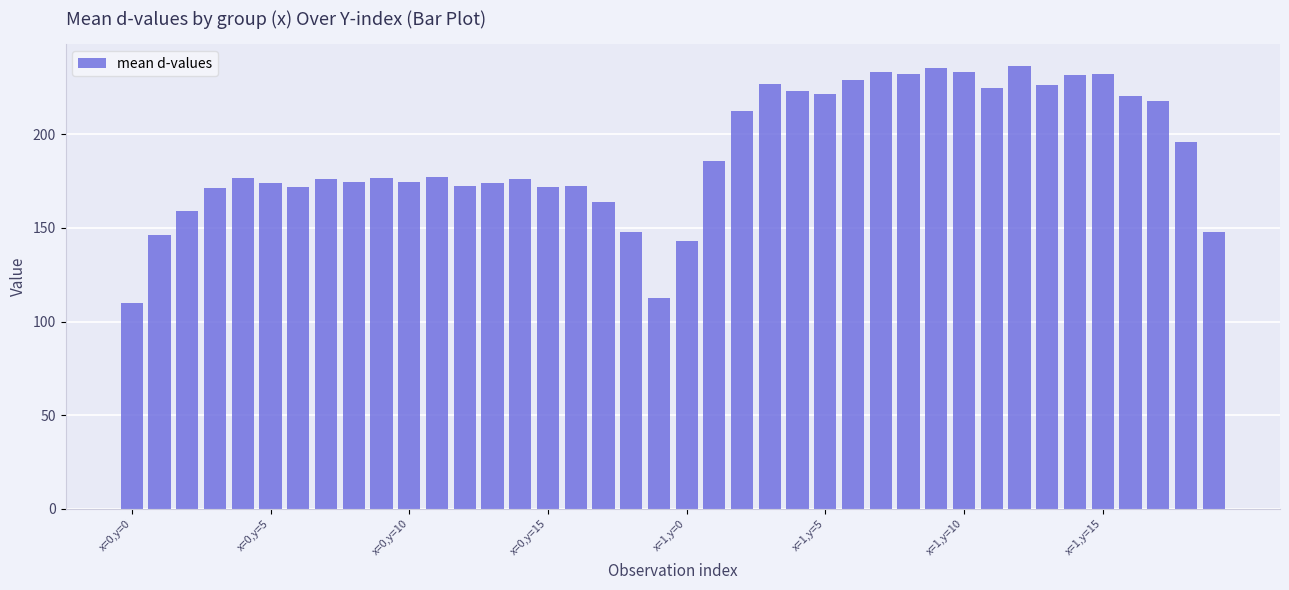

What is the difference between the maximum and minimum values?

126.6